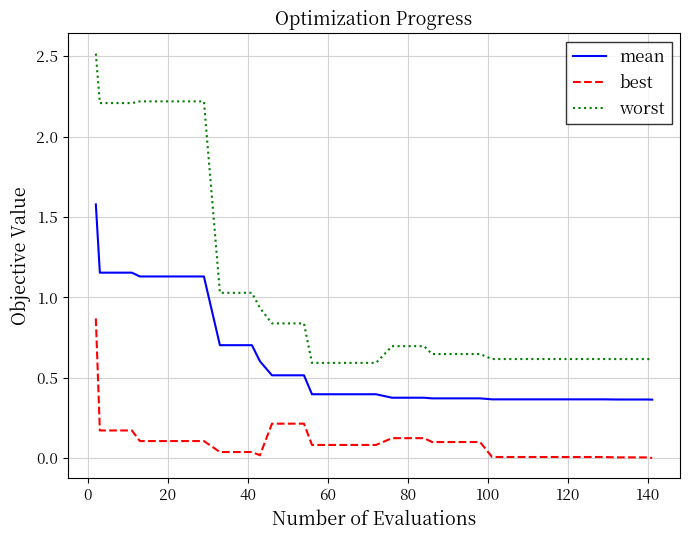

Rank the series by their average value, from highest to lowest.

worst, mean, best